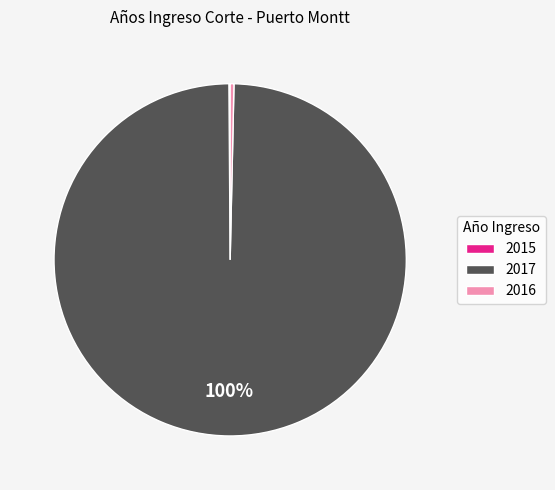

Which category has the biggest portion of the pie?

2017